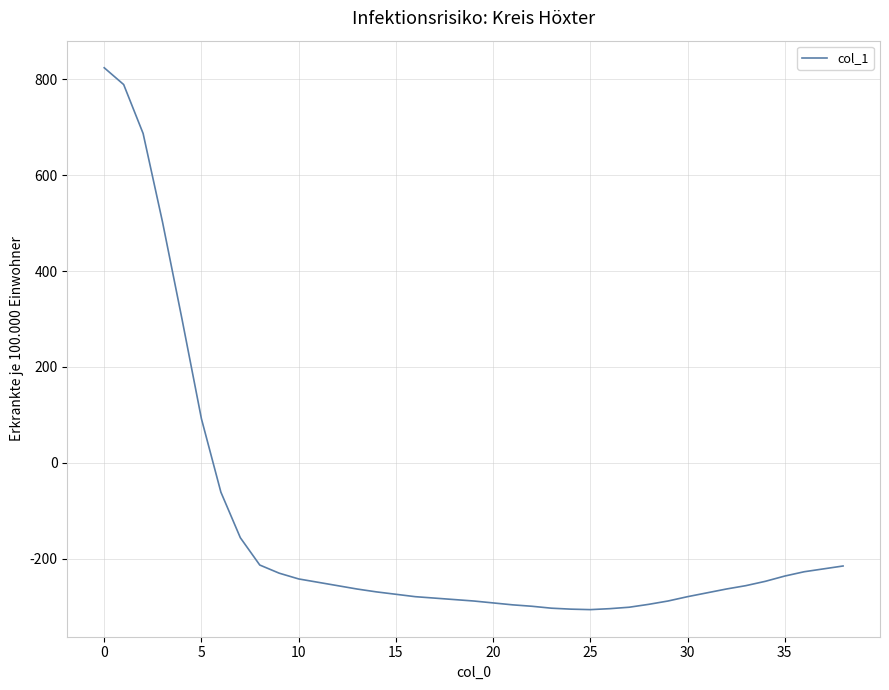

How many values are below zero?

33